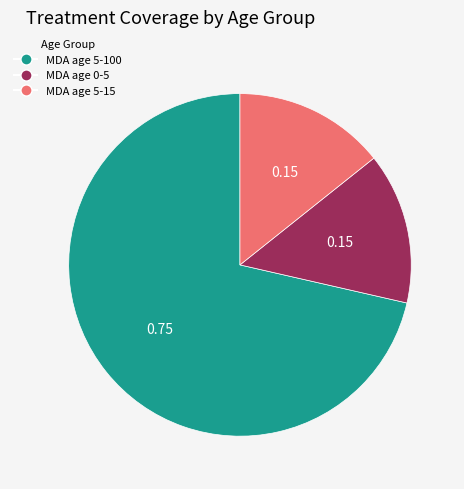

Which category has the biggest portion of the pie?

MDA age 5-100